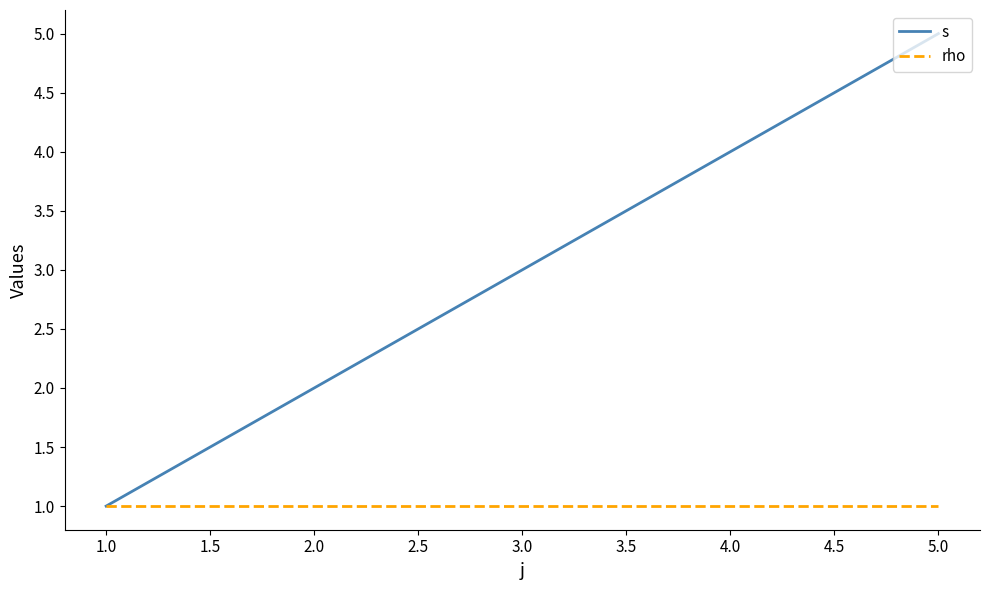

Which series has the largest total across all categories?

s